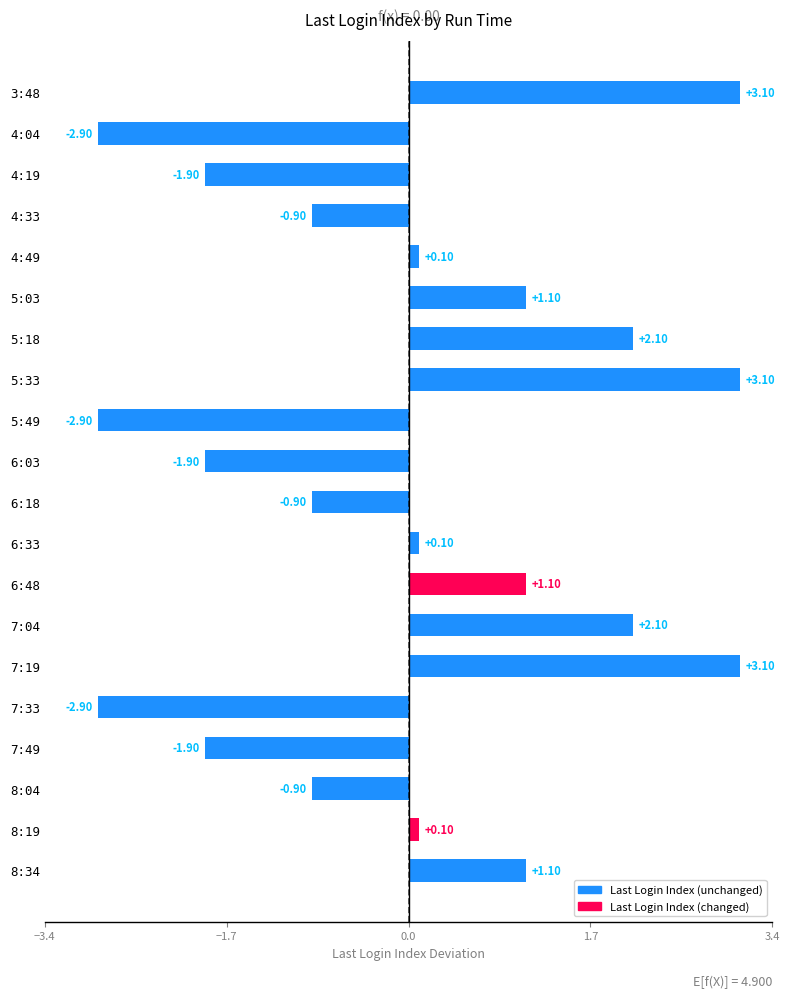

What is the sum of the values at 8:19 and 3:48?

3.2